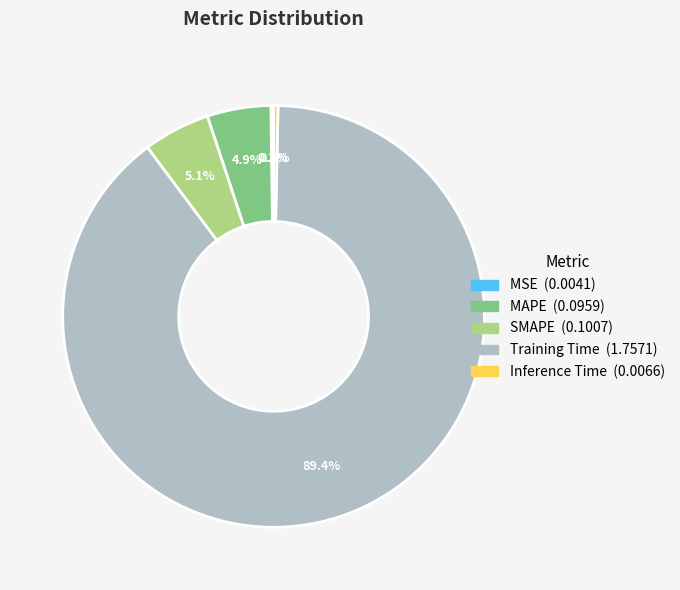

Is there any slice that represents more than half of the pie?

Yes